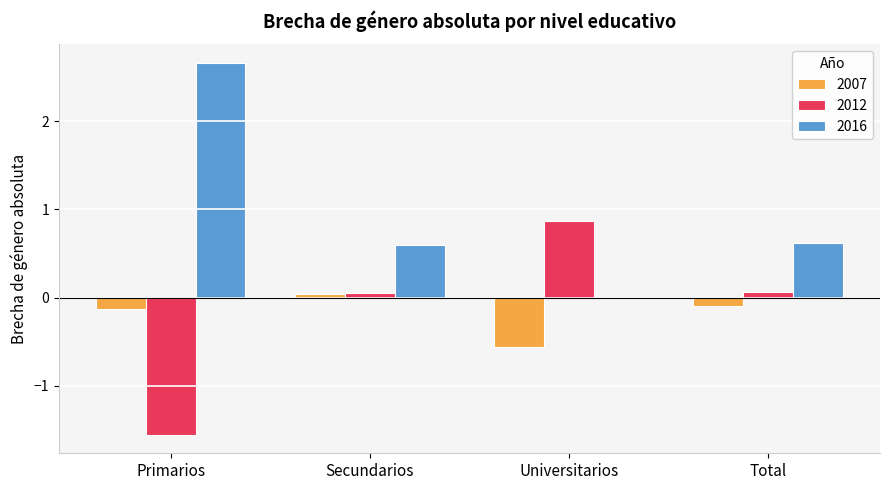

Is it true that 2012 equals 0.9 at Universitarios?

True